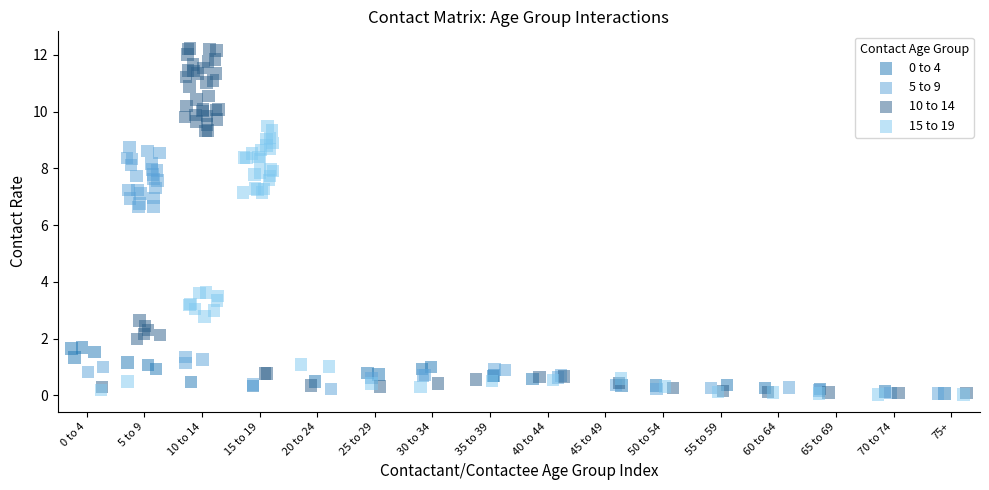

Which series contains the highest Y value?

10 to 14